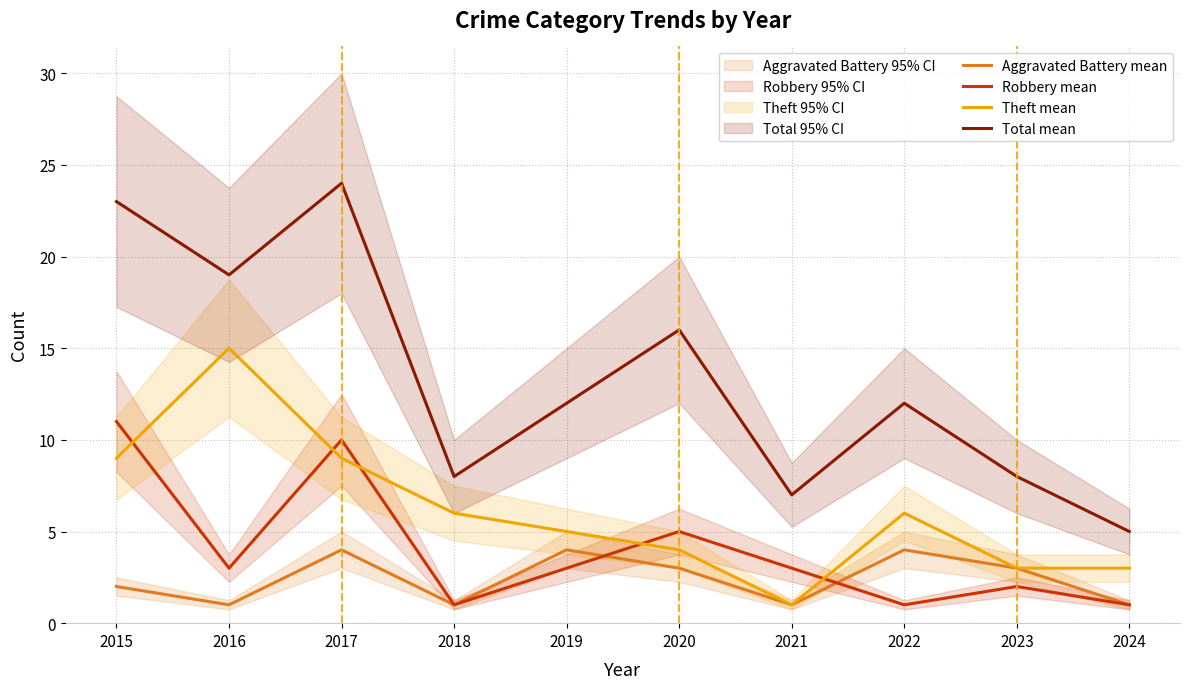

Between 2015 and 2021, which series saw the biggest shift?

Total mean